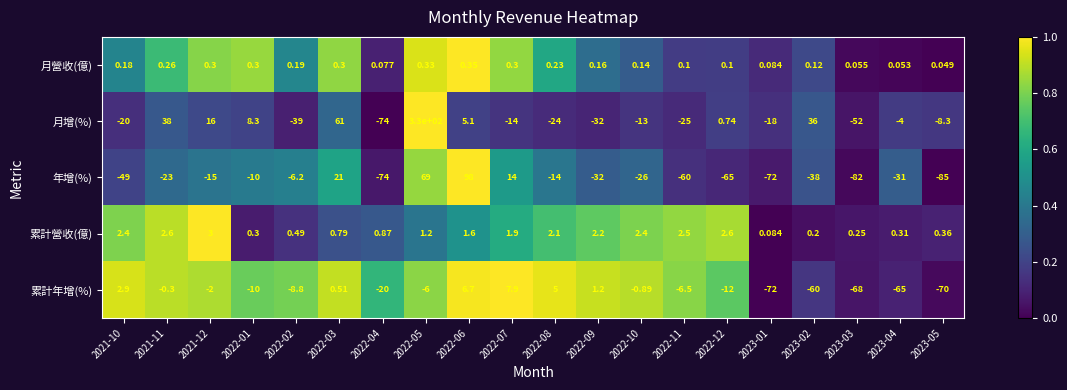

List the series in order of their peak value, highest first.

月增(%), 年增(%), 累計年增(%), 累計營收(億), 月營收(億)